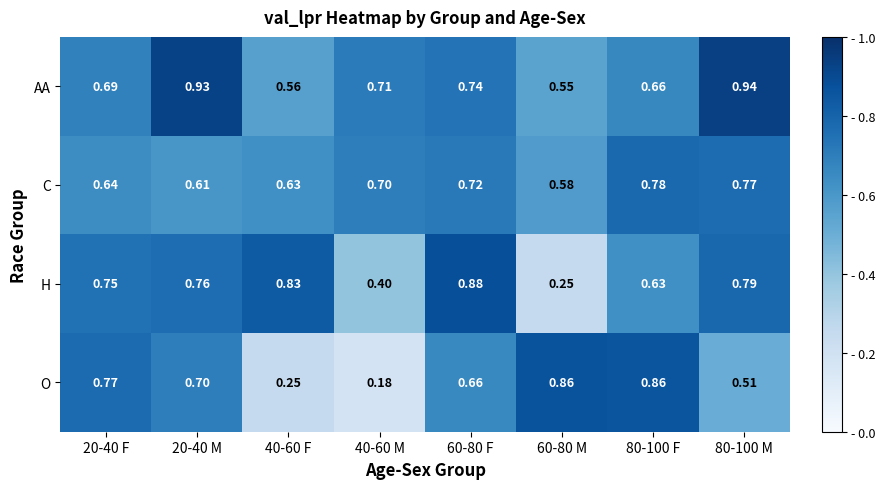

Is the value of AA at 20-40 F greater than the value of H at 40-60 M?

Yes